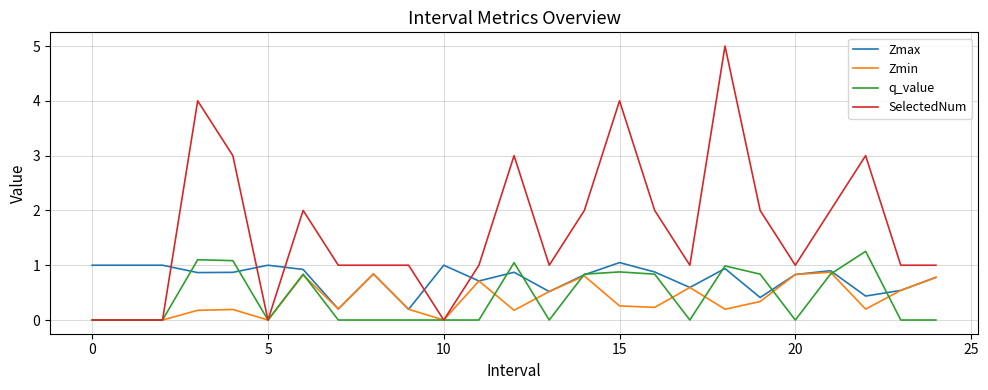

What is the maximum value for q_value?

1.3